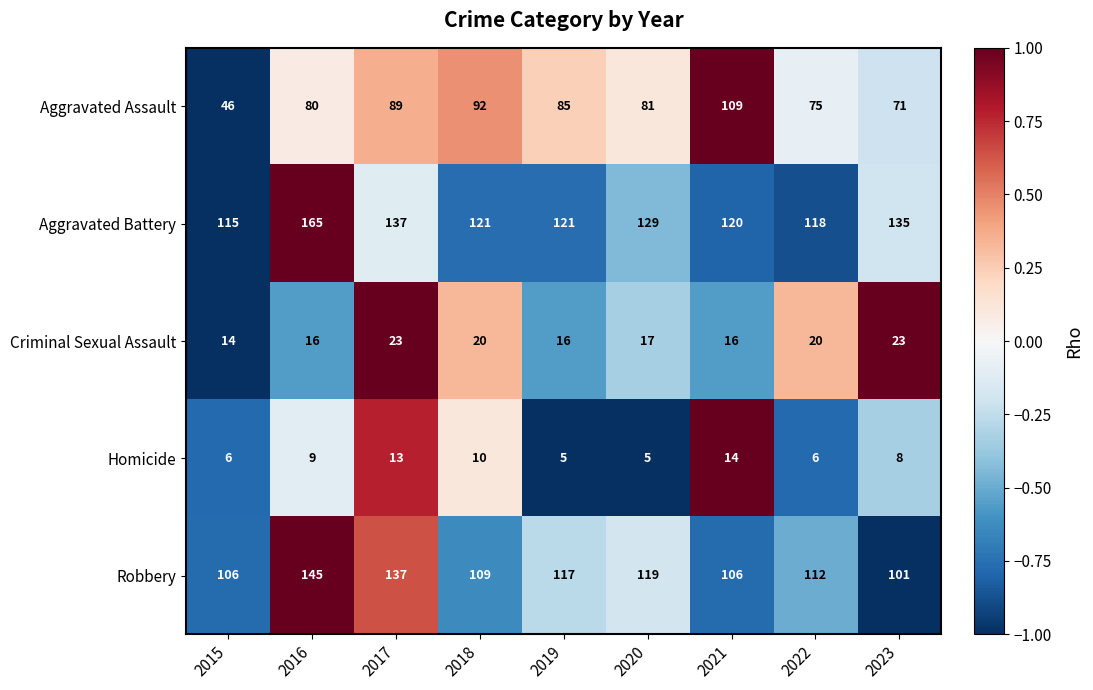

What is the spread (max minus min) of values at 2017?

124